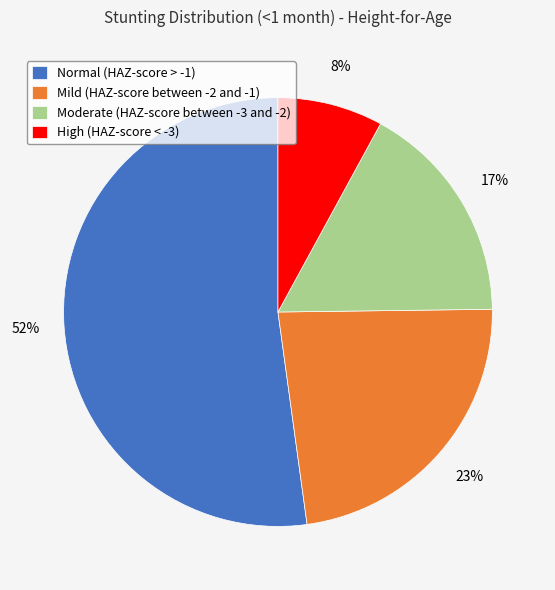

Is the sum of Mild (HAZ-score between -2 and -1) and Normal (HAZ-score > -1) greater than half?

Yes